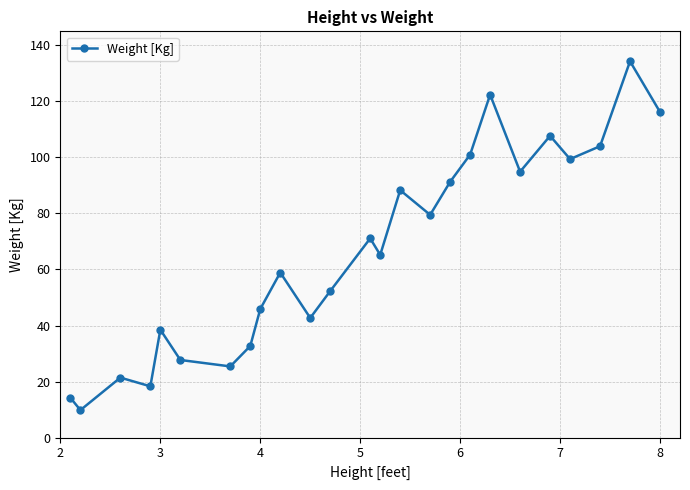

What is the maximum value shown in the chart?

134.3